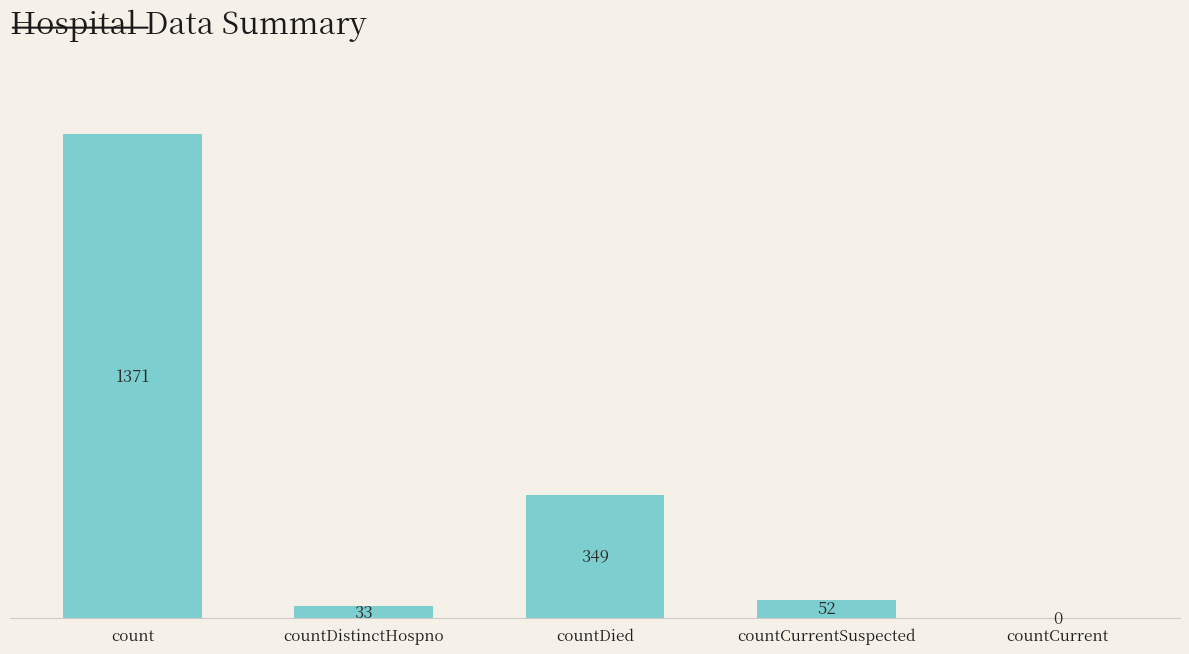

Reading left to right, list all the values displayed in this chart.

1371	33	349	52	0